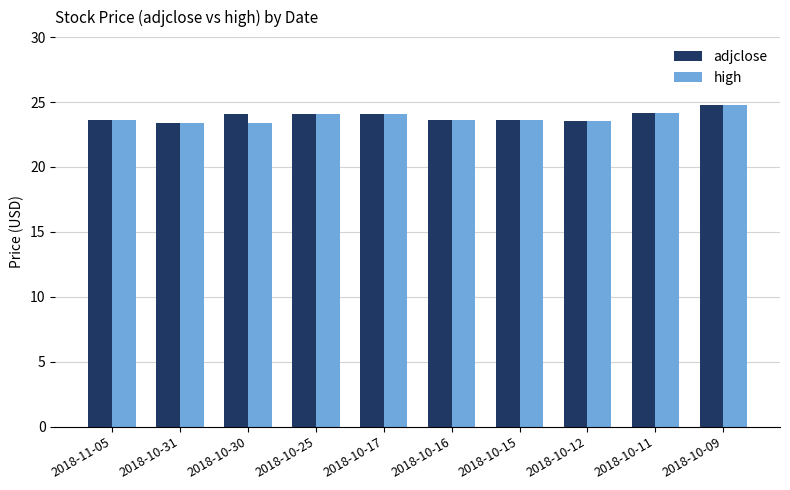

What is the total value across all series at 2018-10-15?

47.2